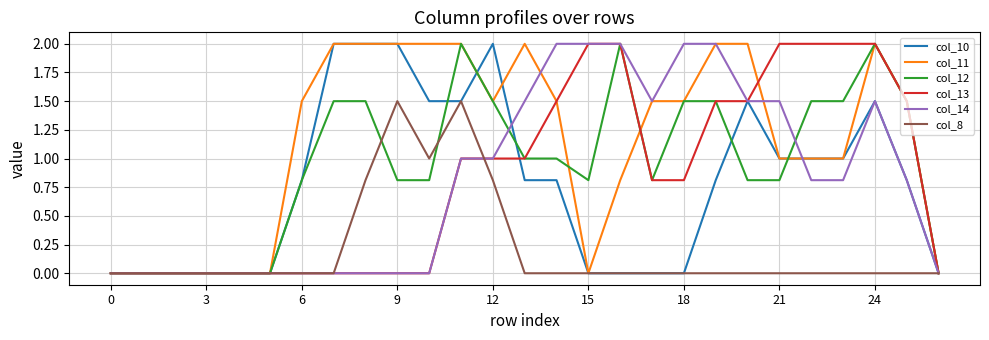

What is the highest value of the col_10 series?

2.0